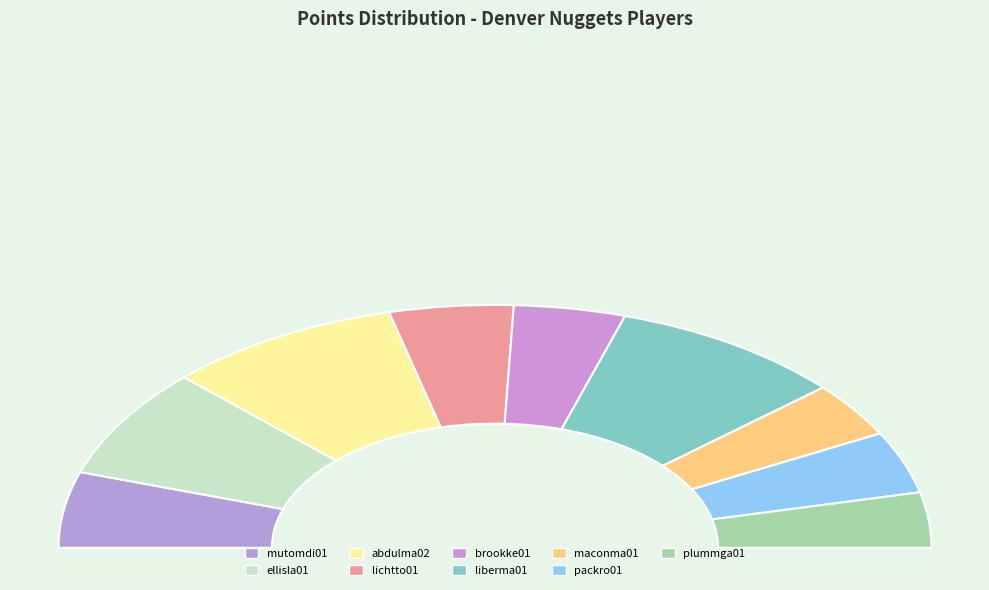

To the nearest percent, what is the combined percentage of abdulma02 and plummga01?

25%